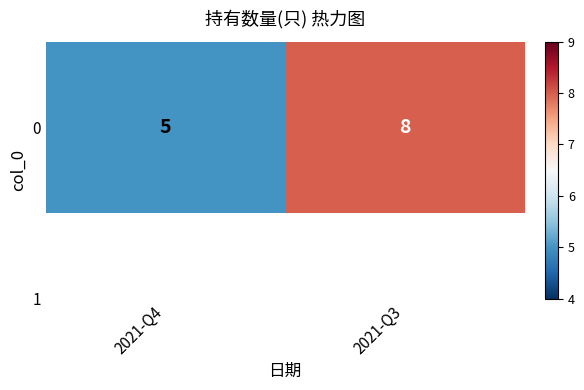

What is the average value?

6